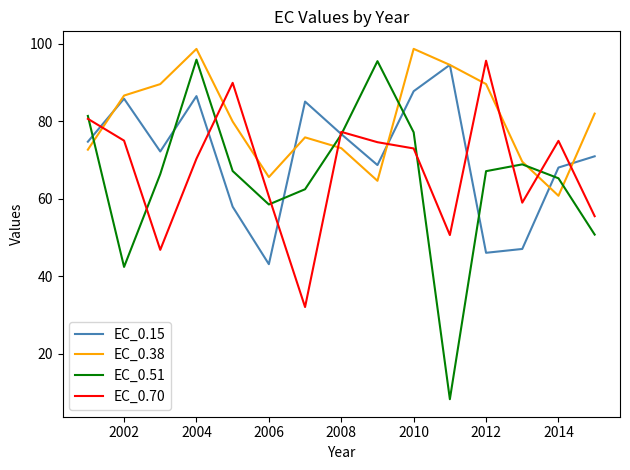

What is the greatest value displayed?

98.7